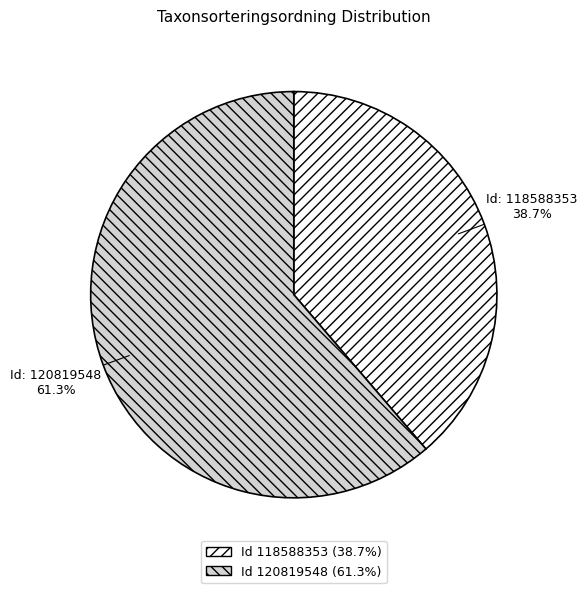

Does any single category account for the majority?

Yes